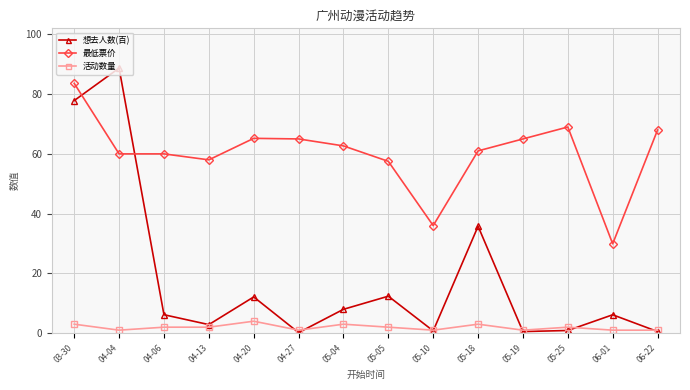

True or false: 想去人数(百) and 活动数量 cross at least once.

True